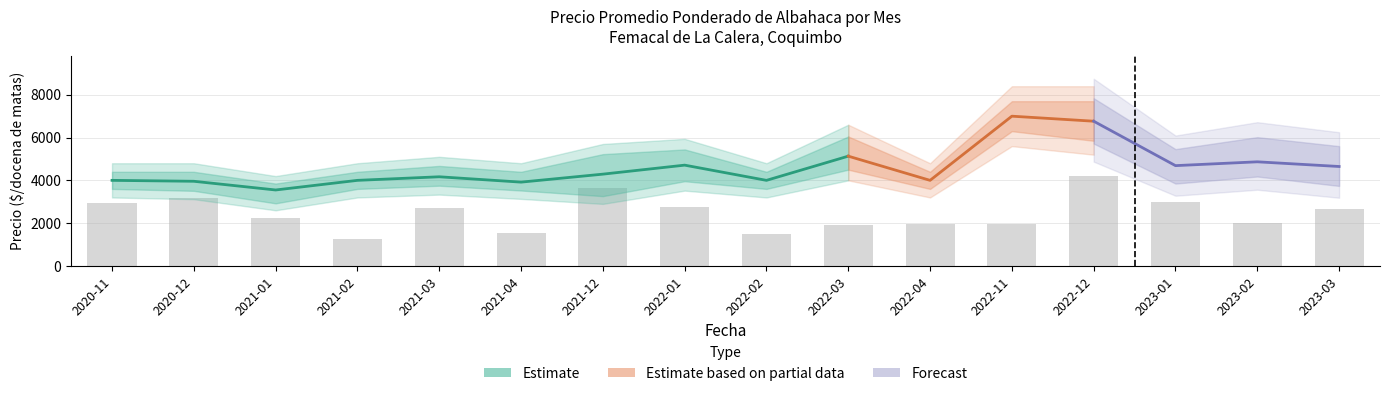

Which label corresponds to the smallest value in the chart?

2021-02